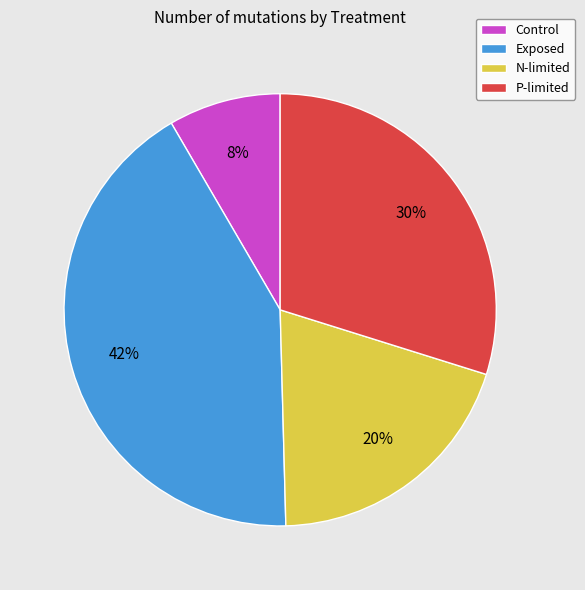

Is there any slice that represents more than half of the pie?

No